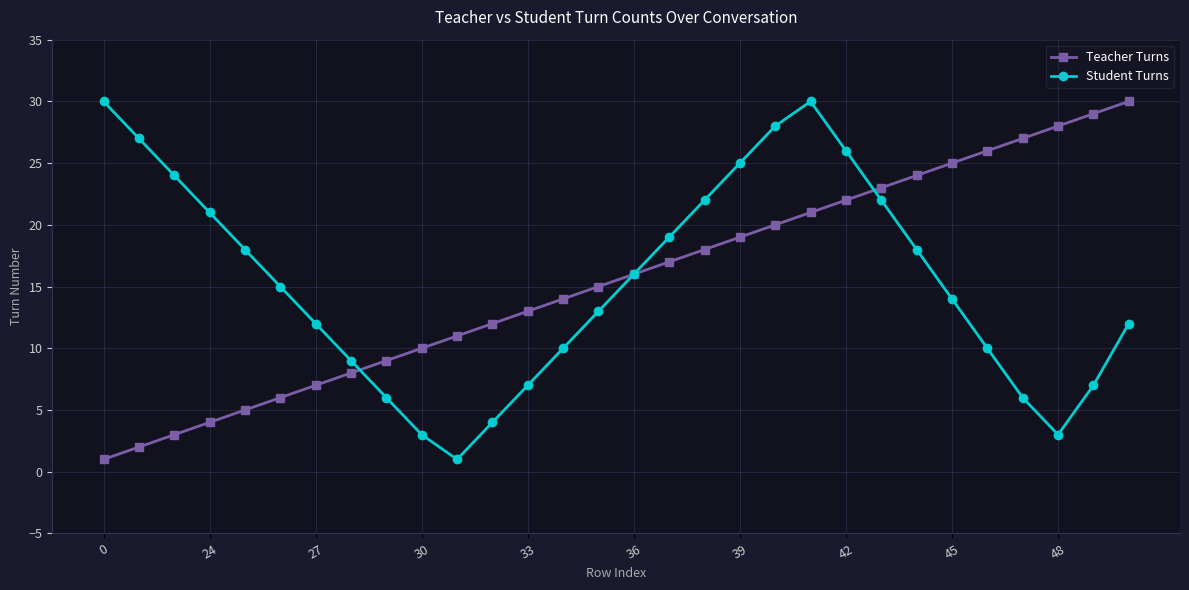

True or false: Teacher Turns has more than 0 interior local peaks.

False